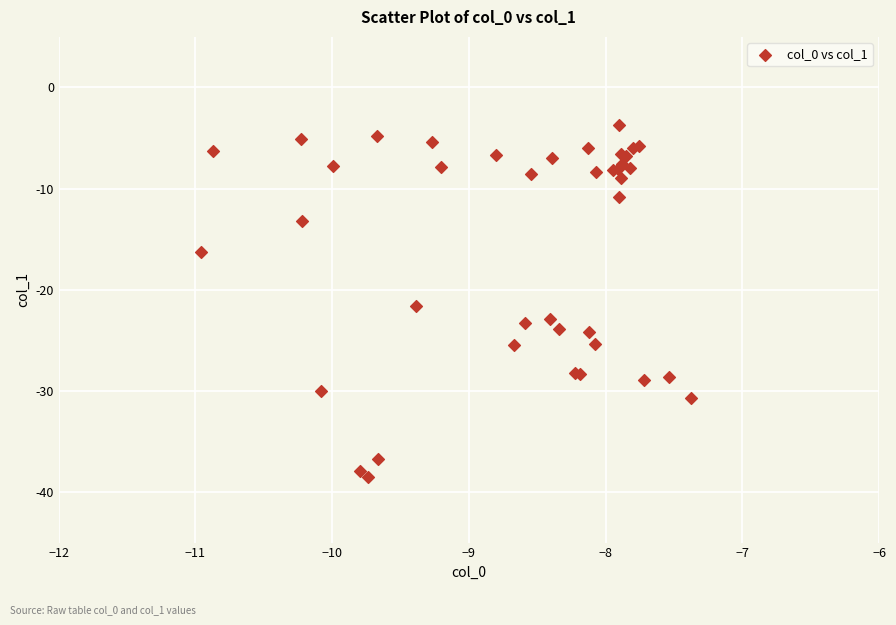

What Y value in the scatter plot is closest to -21?

-21.7